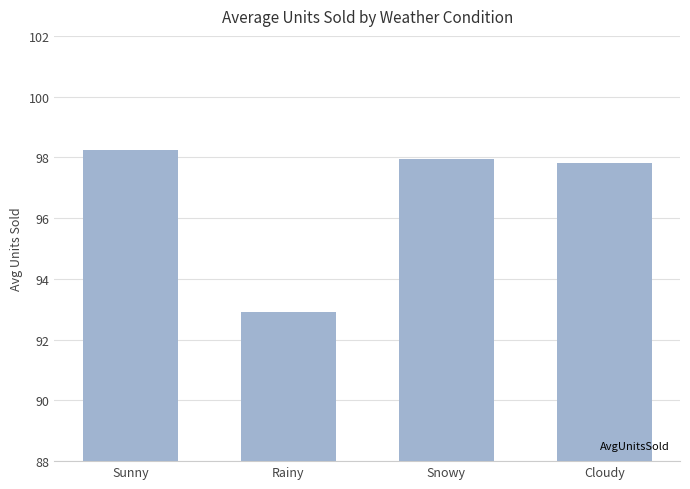

Is it true that the value at Sunny is 98.2?

True